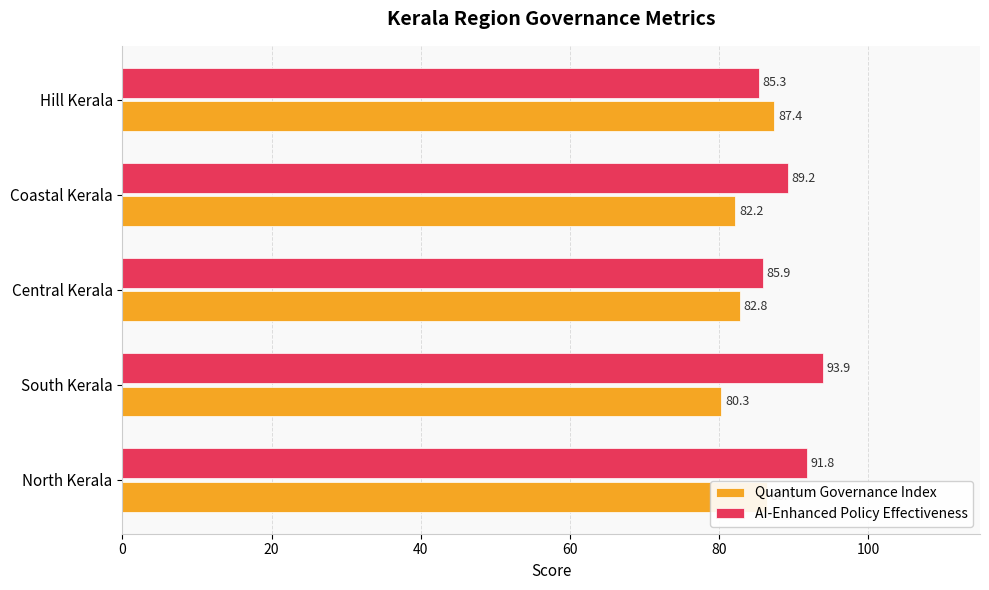

What is the total value across all series at Hill Kerala?

172.7